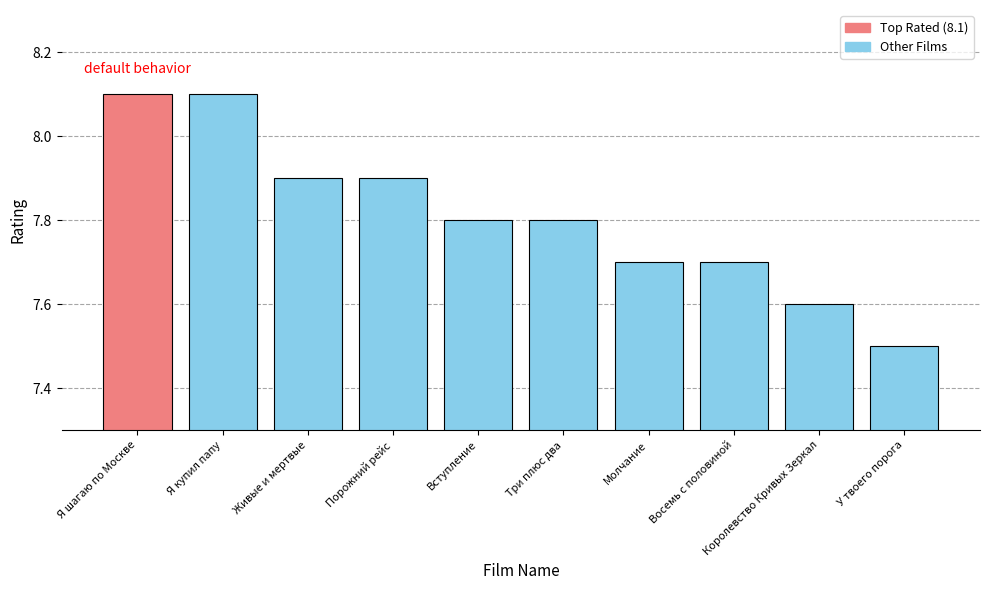

Is it true that the value at Порожний рейс is 4.1?

False